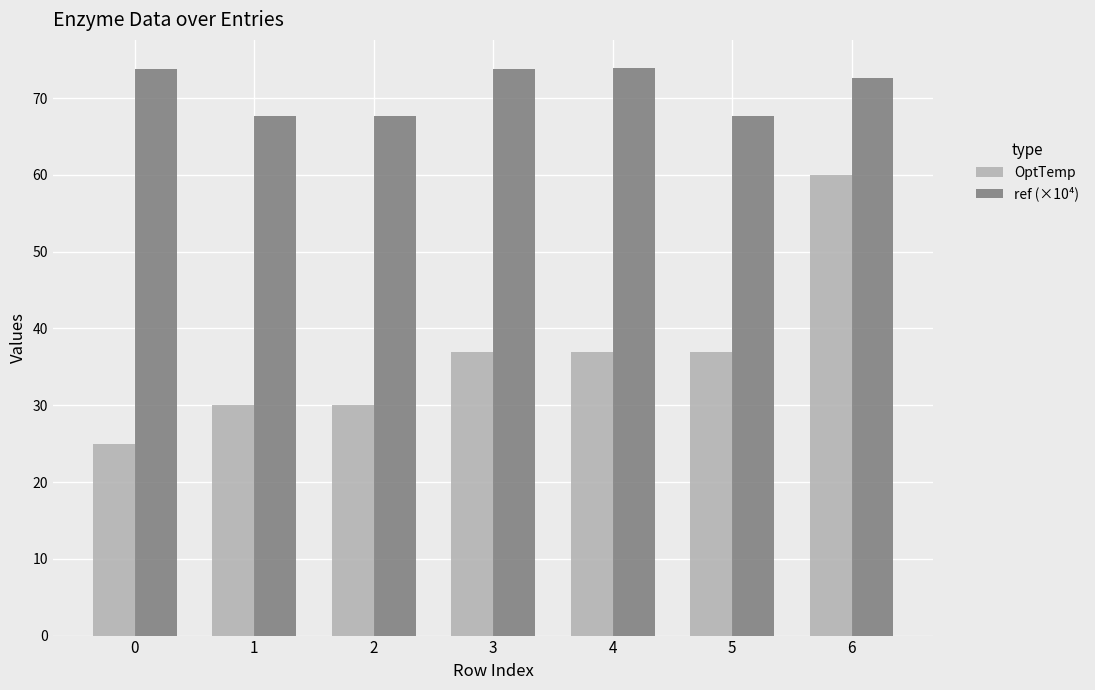

What is the lowest value of the ref (×10⁴) series?

67.7